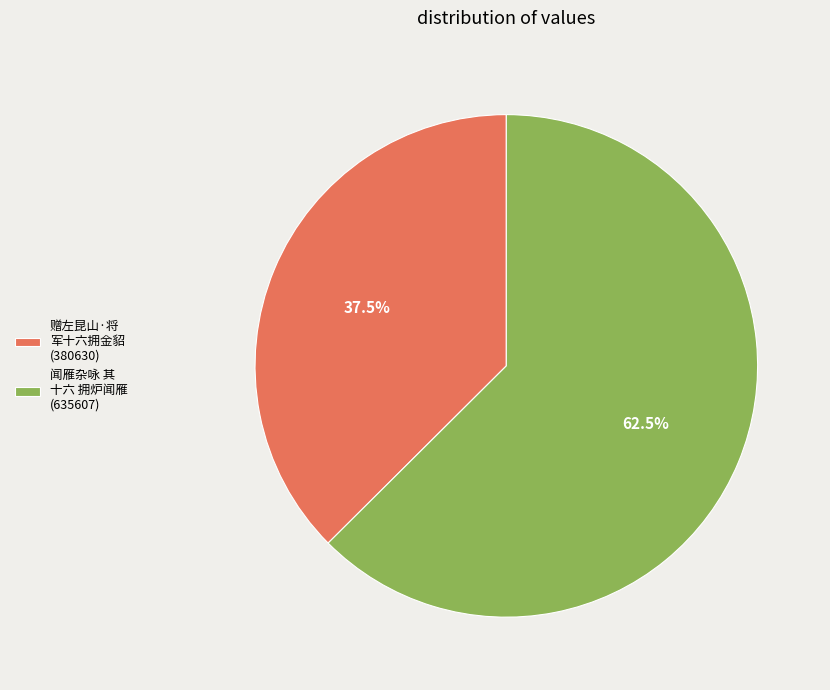

Is the sum of 闻雁杂咏 其 十六 拥炉闻雁 (635607) and 赠左昆山·将 军十六拥金貂 (380630) greater than half?

Yes